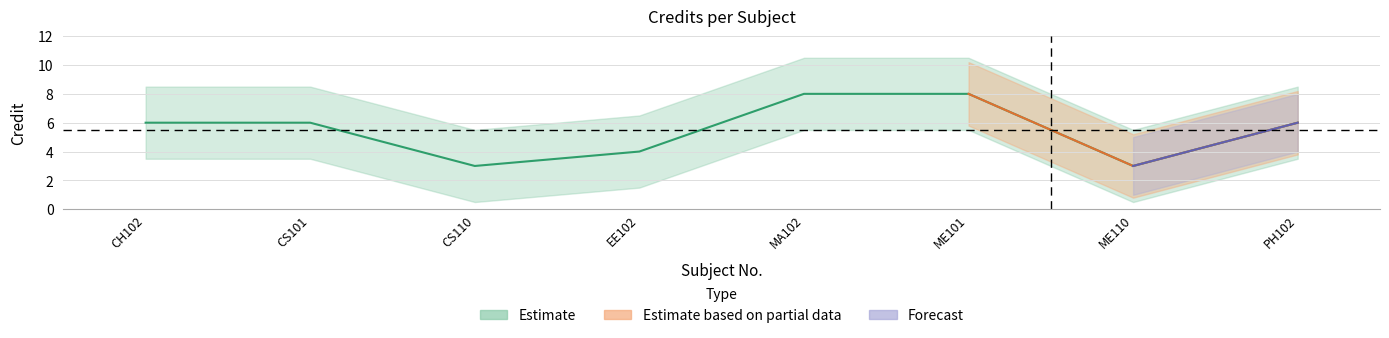

Which has a higher value, PH102 or ME110?

PH102